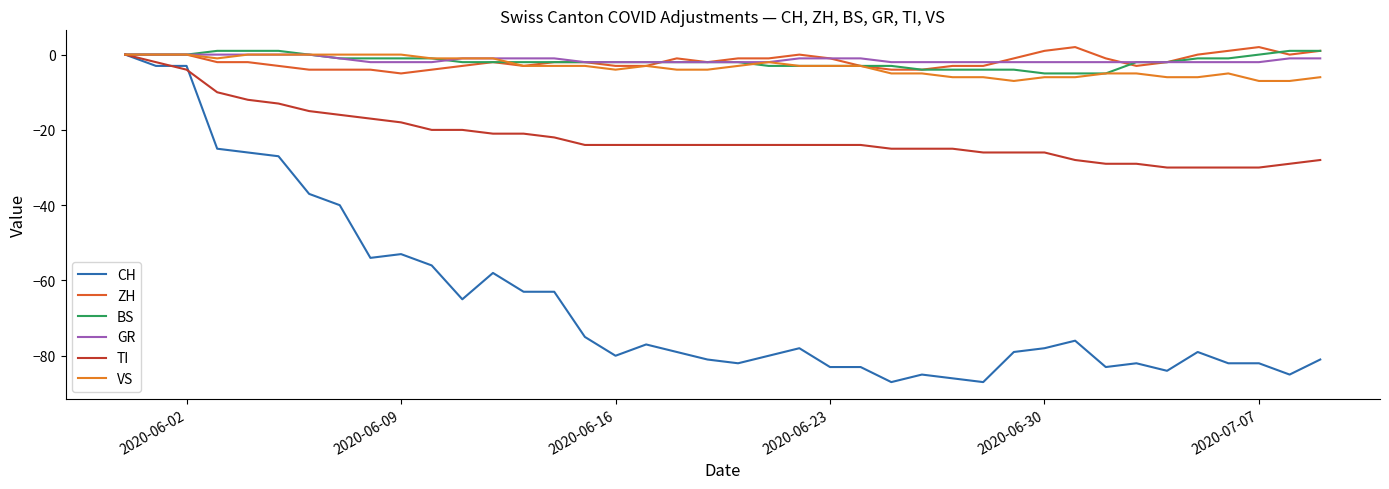

Where does the BS series first go above -2?

2020-06-02